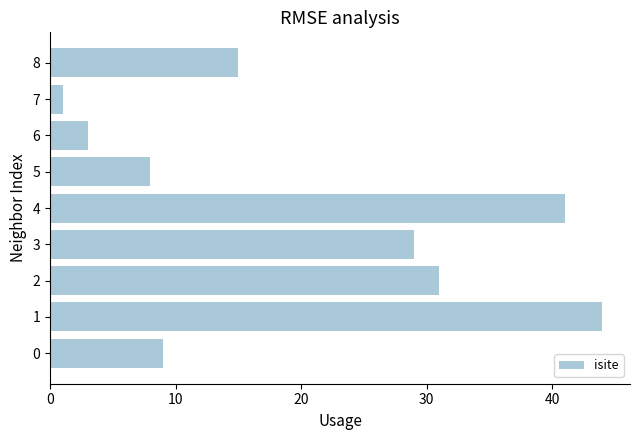

Rank the categories by value from highest to lowest.

1, 4, 2, 3, 8, 0, 5, 6, 7